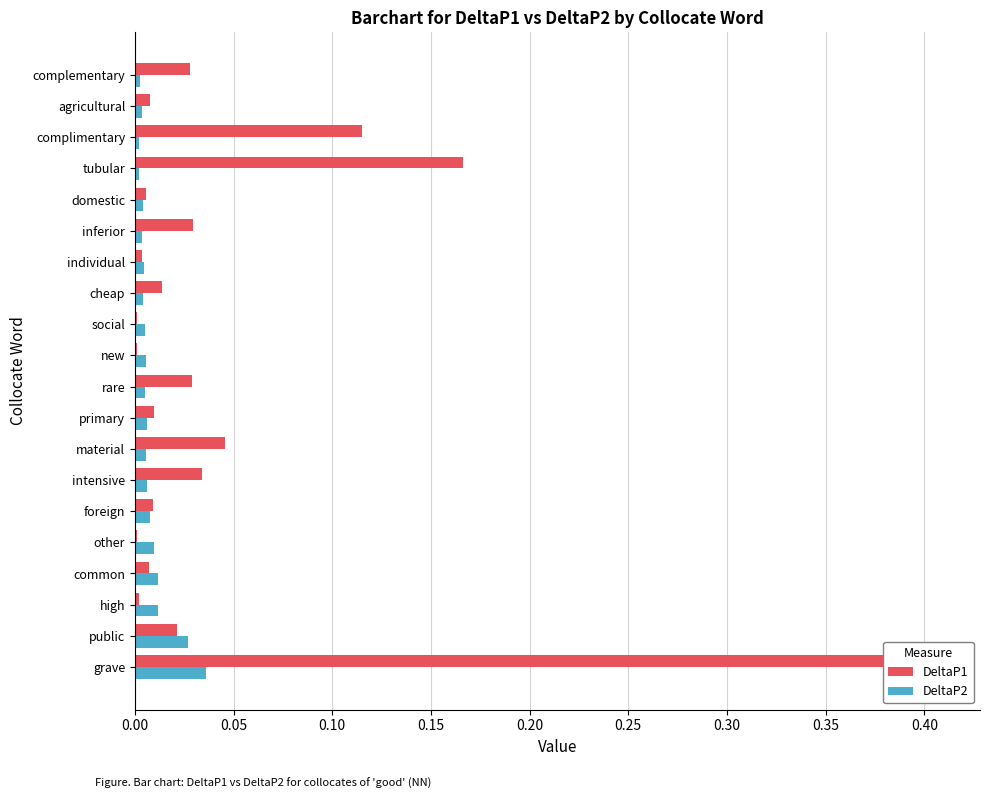

At how many categories does at least one series exceed 0?

20